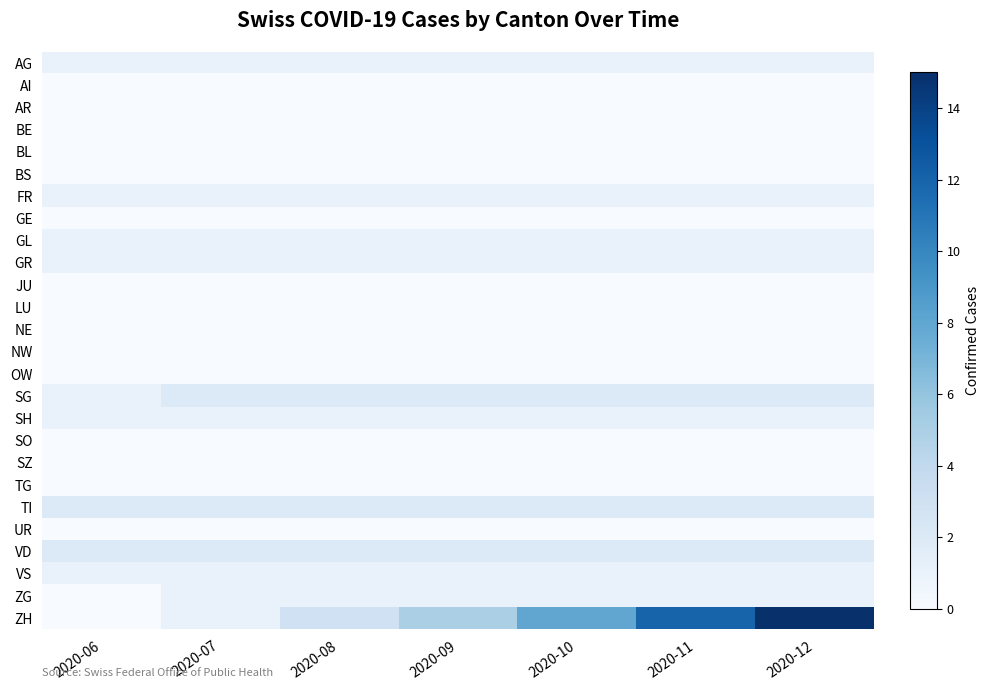

Reading left to right, transcribe all the data shown in this chart.

AG: 2020-06=1	2020-07=1	2020-08=1	2020-09=1	2020-10=1	2020-11=1	2020-12=1
AI: 2020-06=0	2020-07=0	2020-08=0	2020-09=0	2020-10=0	2020-11=0	2020-12=0
AR: 2020-06=0	2020-07=0	2020-08=0	2020-09=0	2020-10=0	2020-11=0	2020-12=0
BE: 2020-06=0	2020-07=0	2020-08=0	2020-09=0	2020-10=0	2020-11=0	2020-12=0
BL: 2020-06=0	2020-07=0	2020-08=0	2020-09=0	2020-10=0	2020-11=0	2020-12=0
BS: 2020-06=0	2020-07=0	2020-08=0	2020-09=0	2020-10=0	2020-11=0	2020-12=0
FR: 2020-06=1	2020-07=1	2020-08=1	2020-09=1	2020-10=1	2020-11=1	2020-12=1
GE: 2020-06=0	2020-07=0	2020-08=0	2020-09=0	2020-10=0	2020-11=0	2020-12=0
GL: 2020-06=1	2020-07=1	2020-08=1	2020-09=1	2020-10=1	2020-11=1	2020-12=1
GR: 2020-06=1	2020-07=1	2020-08=1	2020-09=1	2020-10=1	2020-11=1	2020-12=1
JU: 2020-06=0	2020-07=0	2020-08=0	2020-09=0	2020-10=0	2020-11=0	2020-12=0
LU: 2020-06=0	2020-07=0	2020-08=0	2020-09=0	2020-10=0	2020-11=0	2020-12=0
NE: 2020-06=0	2020-07=0	2020-08=0	2020-09=0	2020-10=0	2020-11=0	2020-12=0
NW: 2020-06=0	2020-07=0	2020-08=0	2020-09=0	2020-10=0	2020-11=0	2020-12=0
OW: 2020-06=0	2020-07=0	2020-08=0	2020-09=0	2020-10=0	2020-11=0	2020-12=0
SG: 2020-06=1	2020-07=2	2020-08=2	2020-09=2	2020-10=2	2020-11=2	2020-12=2
SH: 2020-06=1	2020-07=1	2020-08=1	2020-09=1	2020-10=1	2020-11=1	2020-12=1
SO: 2020-06=0	2020-07=0	2020-08=0	2020-09=0	2020-10=0	2020-11=0	2020-12=0
SZ: 2020-06=0	2020-07=0	2020-08=0	2020-09=0	2020-10=0	2020-11=0	2020-12=0
TG: 2020-06=0	2020-07=0	2020-08=0	2020-09=0	2020-10=0	2020-11=0	2020-12=0
TI: 2020-06=2	2020-07=2	2020-08=2	2020-09=2	2020-10=2	2020-11=2	2020-12=2
UR: 2020-06=0	2020-07=0	2020-08=0	2020-09=0	2020-10=0	2020-11=0	2020-12=0
VD: 2020-06=2	2020-07=2	2020-08=2	2020-09=2	2020-10=2	2020-11=2	2020-12=2
VS: 2020-06=1	2020-07=1	2020-08=1	2020-09=1	2020-10=1	2020-11=1	2020-12=1
ZG: 2020-06=0	2020-07=1	2020-08=1	2020-09=1	2020-10=1	2020-11=1	2020-12=1
ZH: 2020-06=0	2020-07=1	2020-08=3	2020-09=5	2020-10=8	2020-11=12	2020-12=15